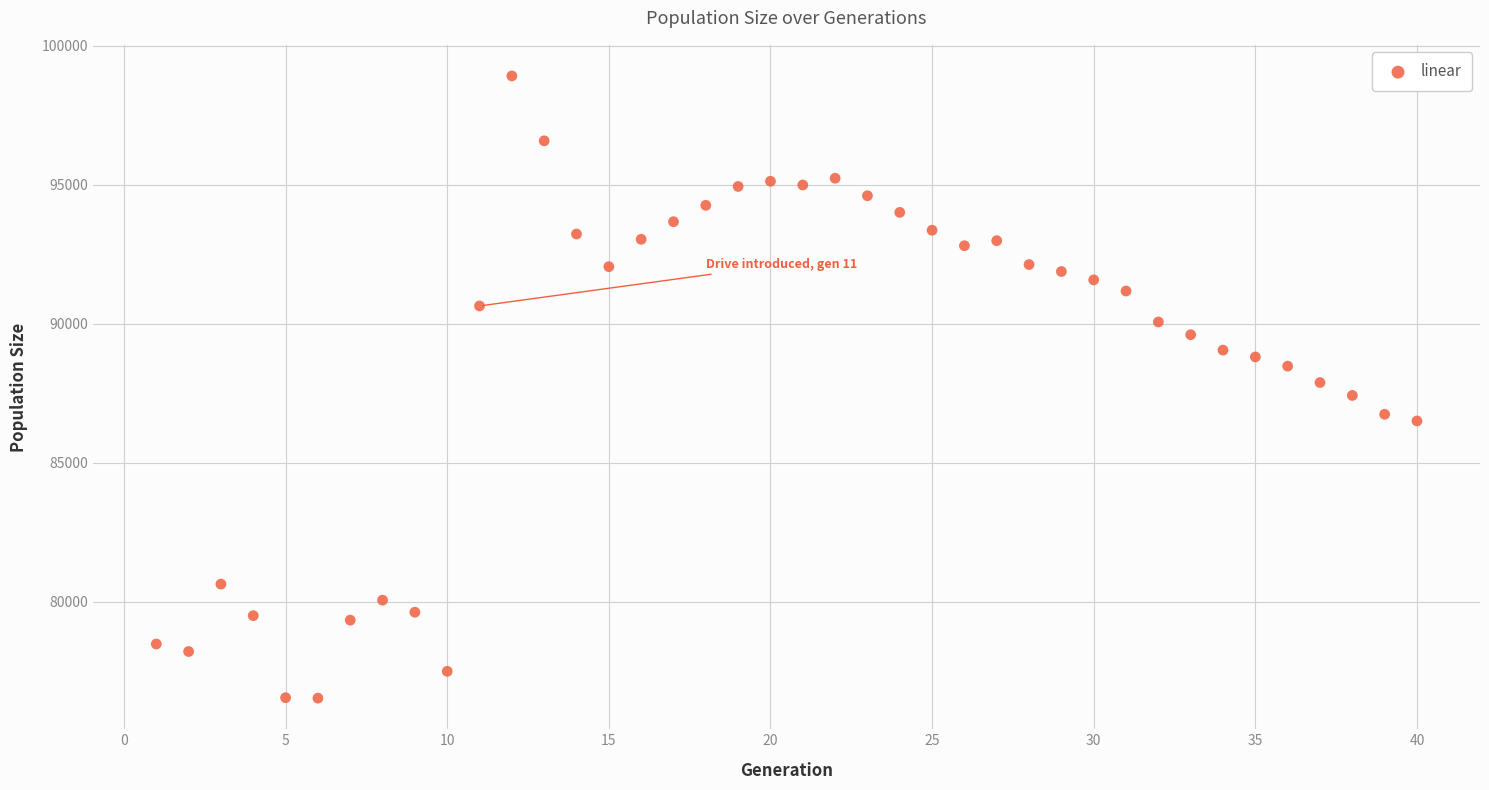

What is the range of X values (max minus min)?

39